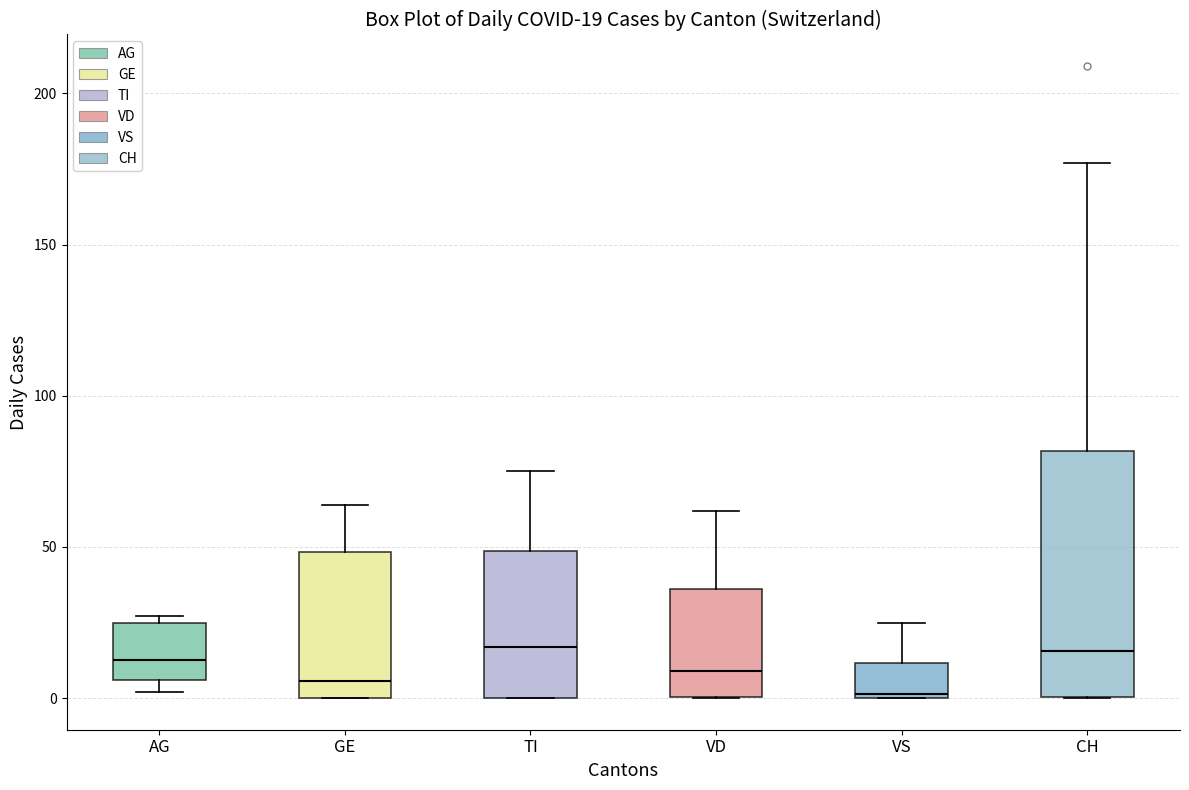

Comparing the boxes themselves (not the whiskers), which one is the tallest?

CH